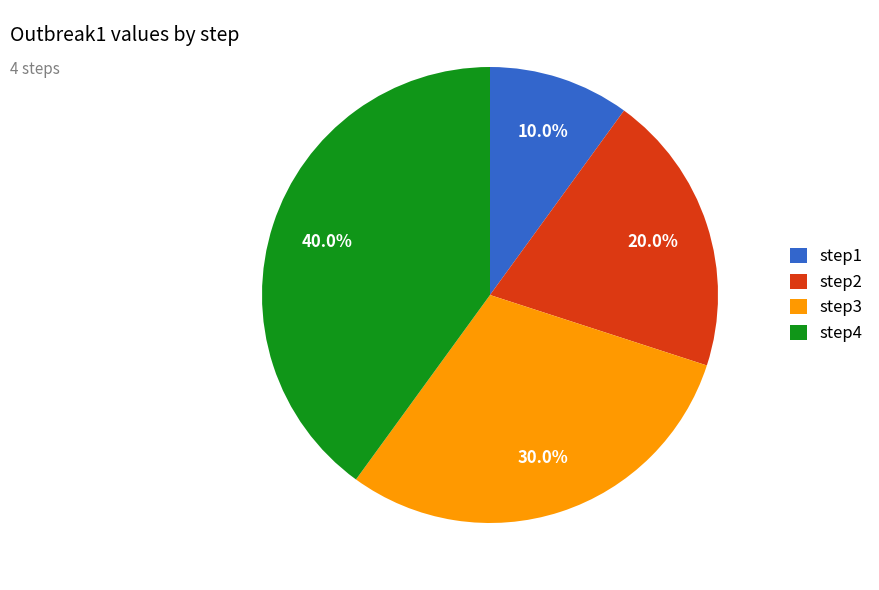

Does step2 represent more than half of the total?

No